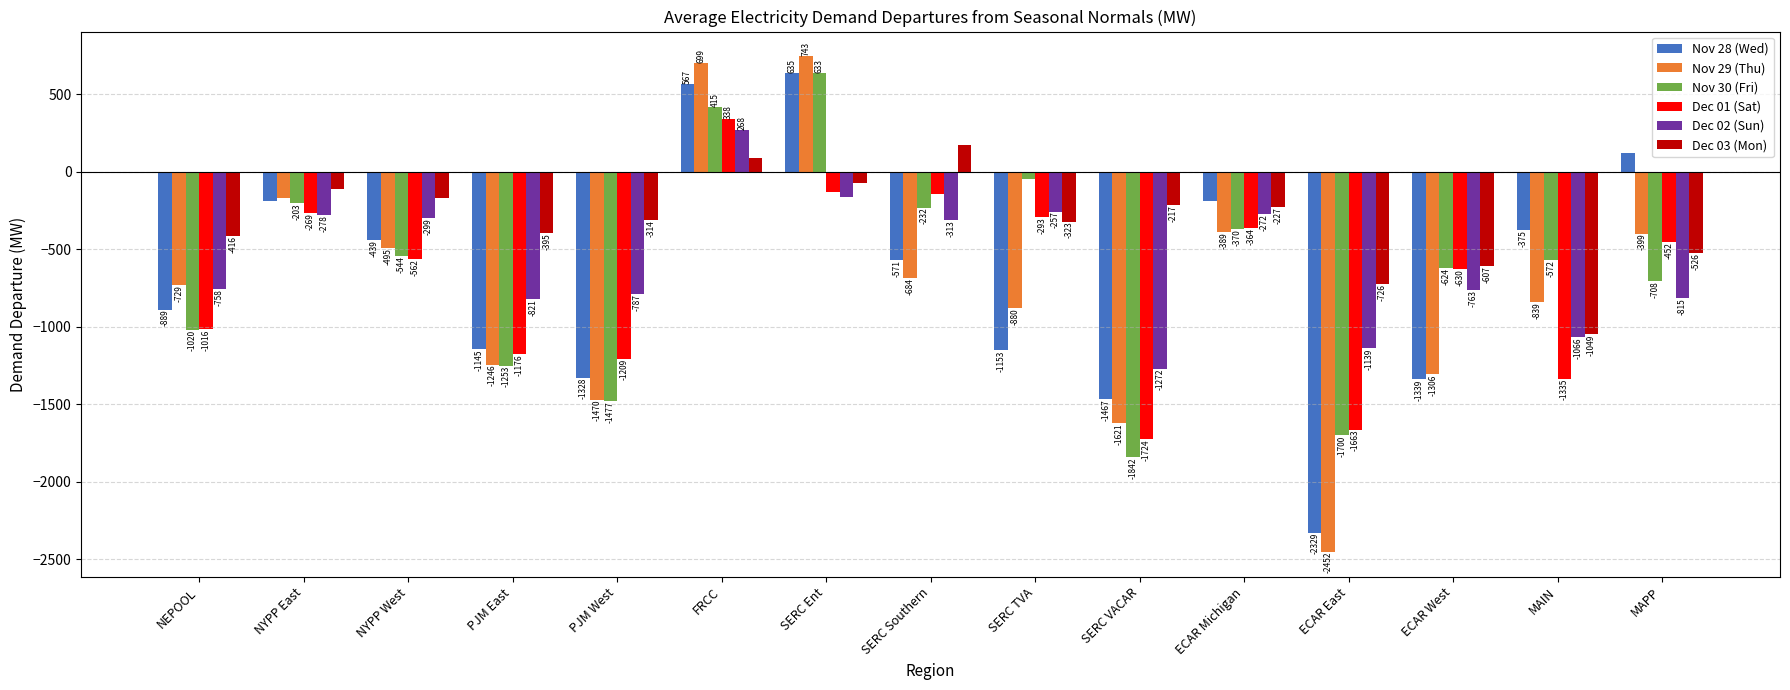

At which category is the sum across all series the highest?

FRCC